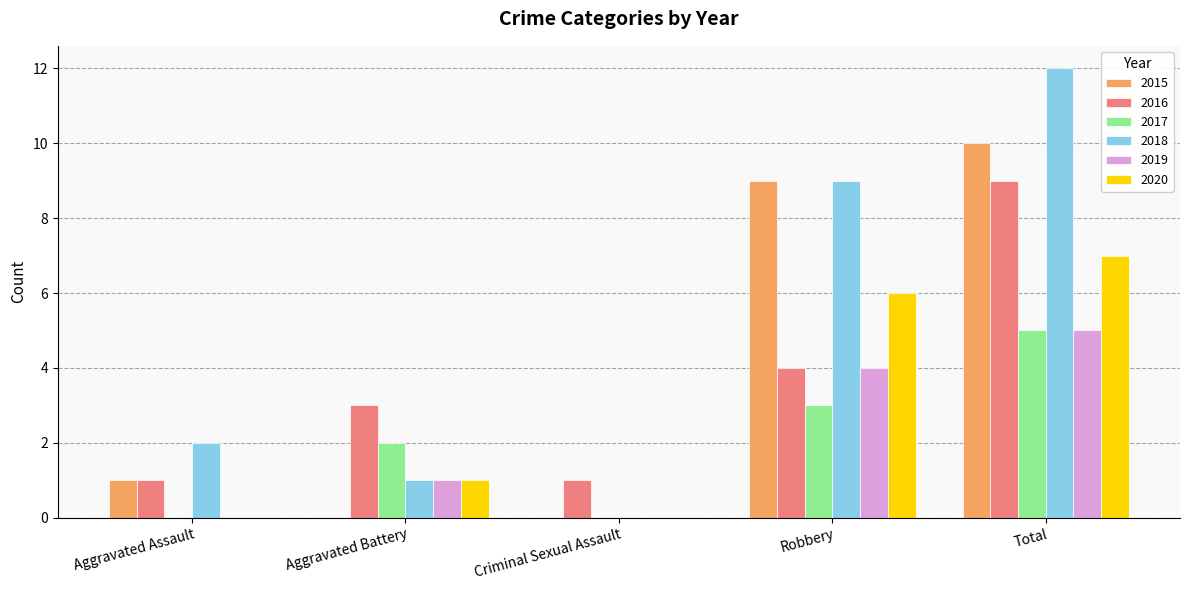

Count the number of categories in the chart.

5